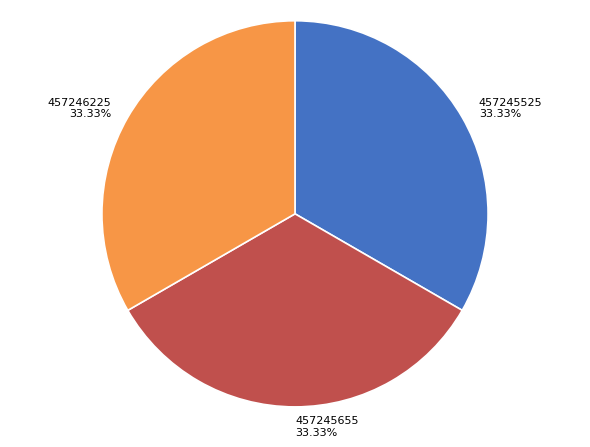

The 457245655 slice represents 33% of the pie. True or false?

True